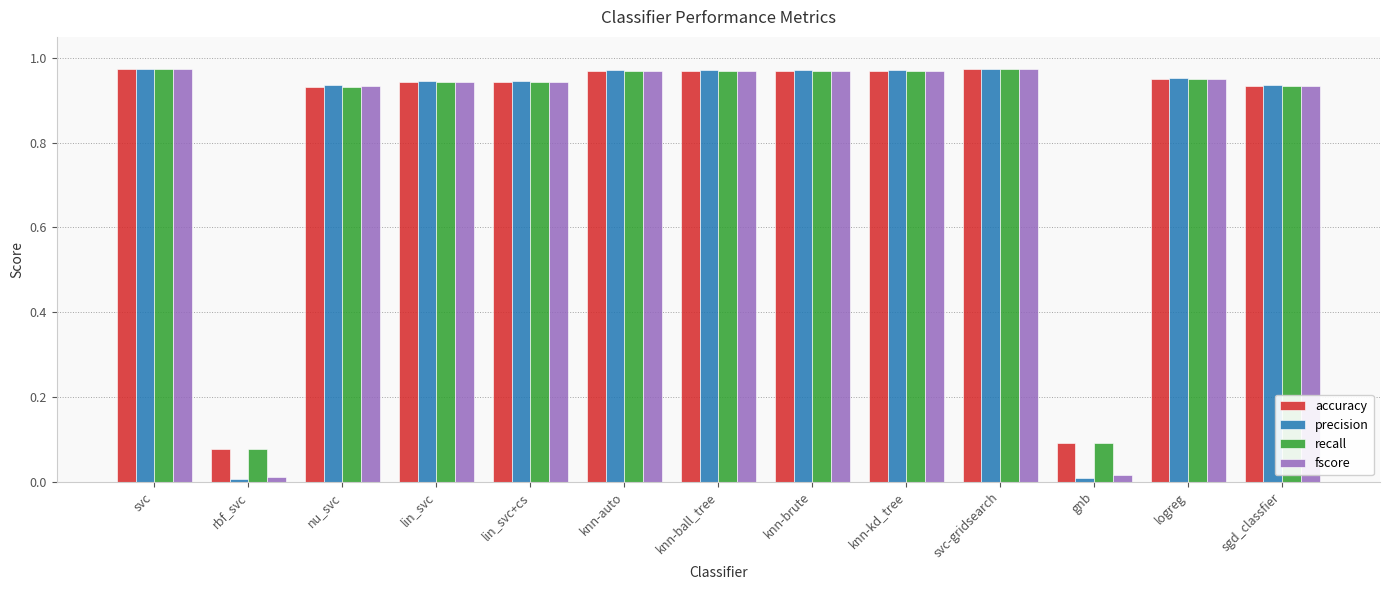

Where is accuracy nearest to the value 0?

rbf_svc